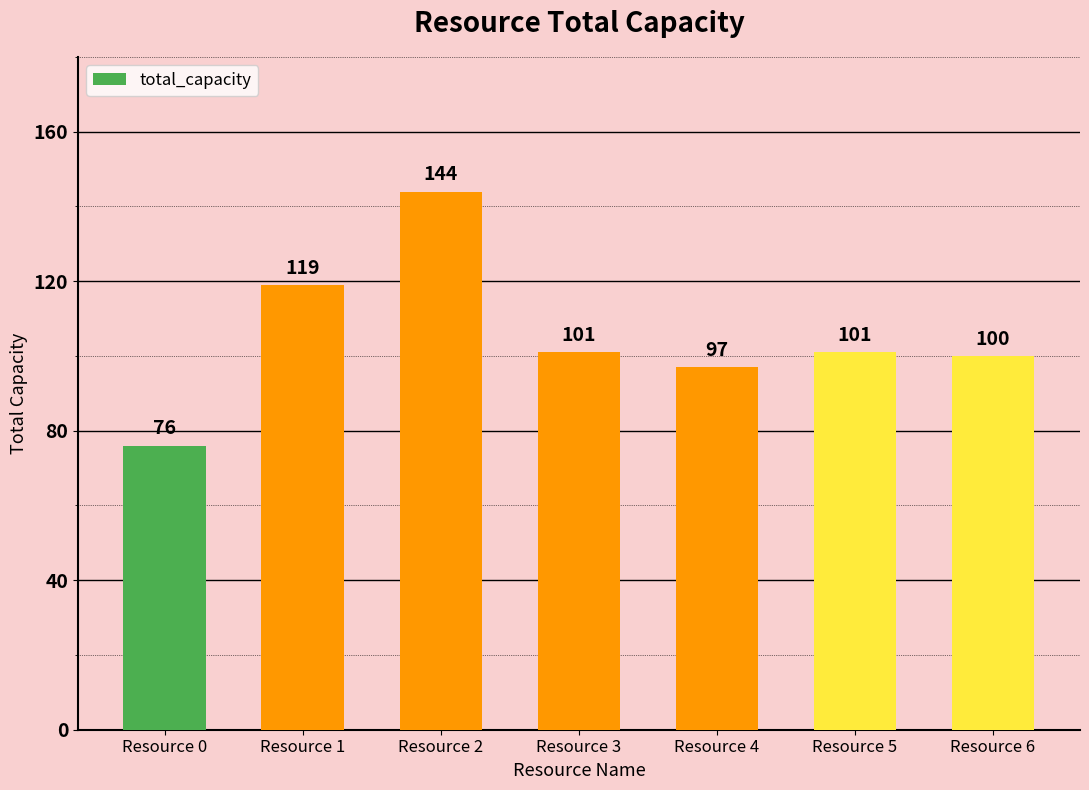

The value at Resource 4 is 131. True or false?

False